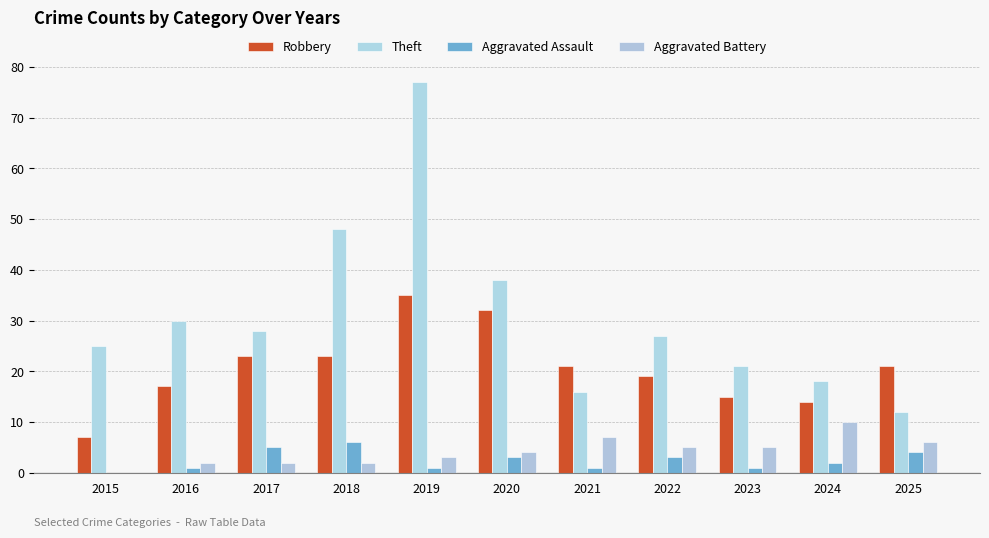

Reading left to right, list all the values displayed in this chart.

Robbery: 7	17	23	23	35	32	21	19	15	14	21
Theft: 25	30	28	48	77	38	16	27	21	18	12
Aggravated Assault: 0	1	5	6	1	3	1	3	1	2	4
Aggravated Battery: 0	2	2	2	3	4	7	5	5	10	6